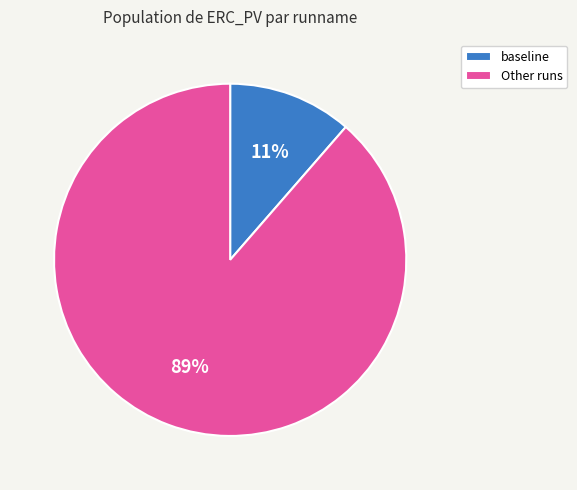

Does any single category account for the majority?

Yes